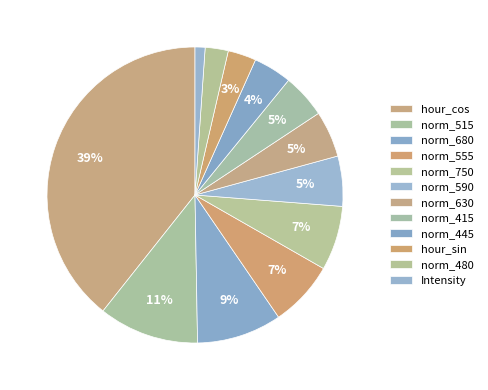

How many slices are in this pie chart?

12